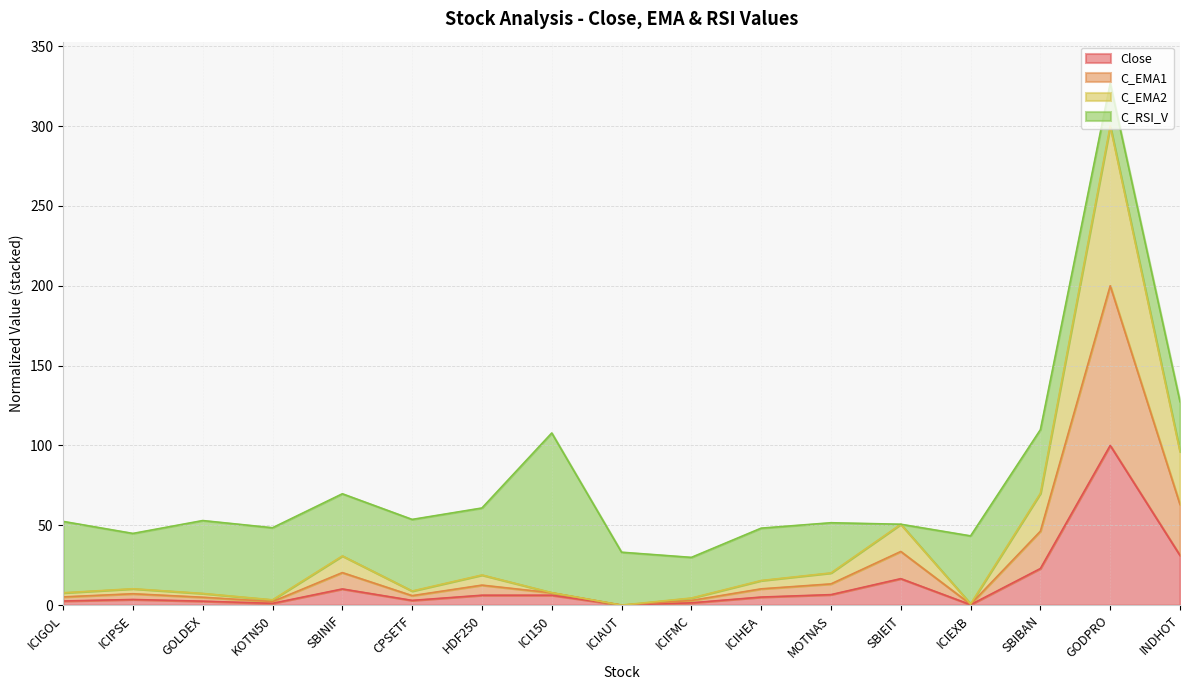

At which label is Close closest to 50?

INDHOT